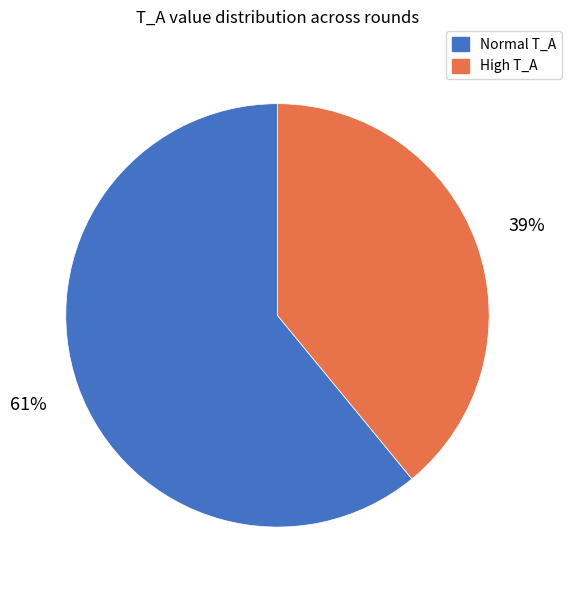

Which has a higher value, Normal T_A or High T_A?

Normal T_A